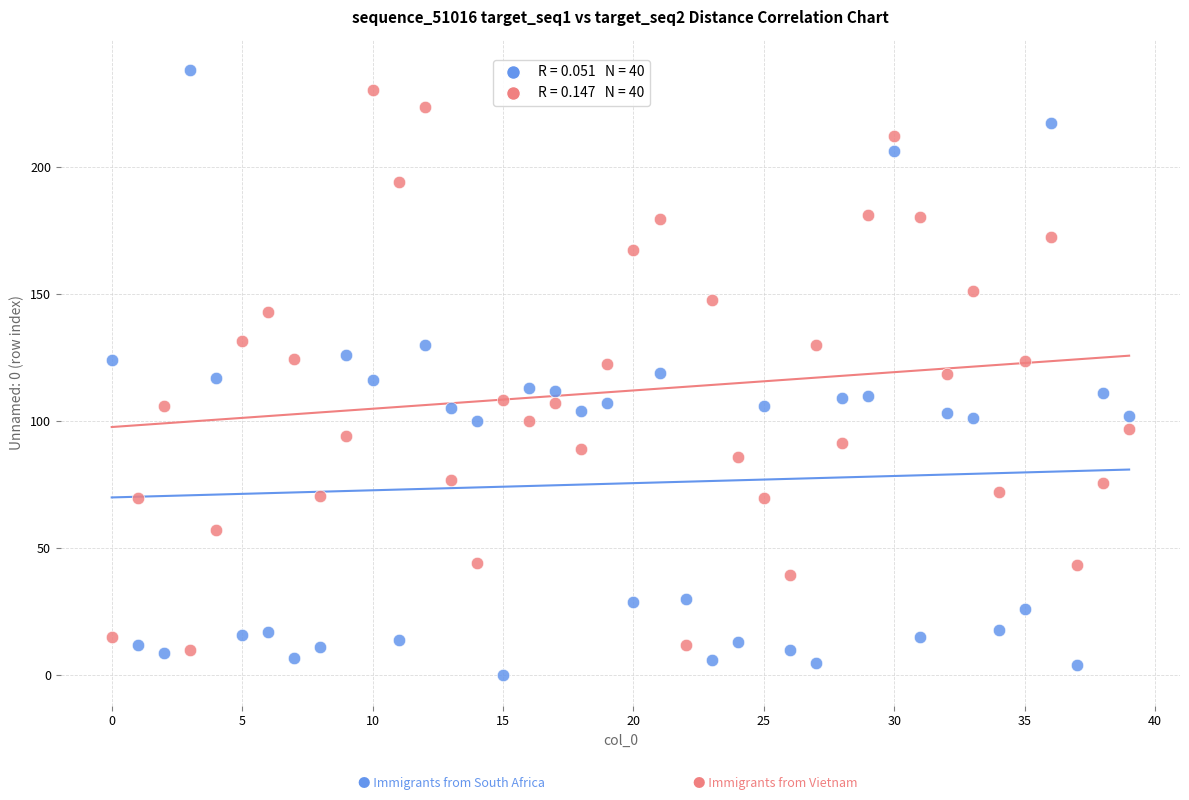

Across all data points, what is the range of Y values (max minus min)?

238.0